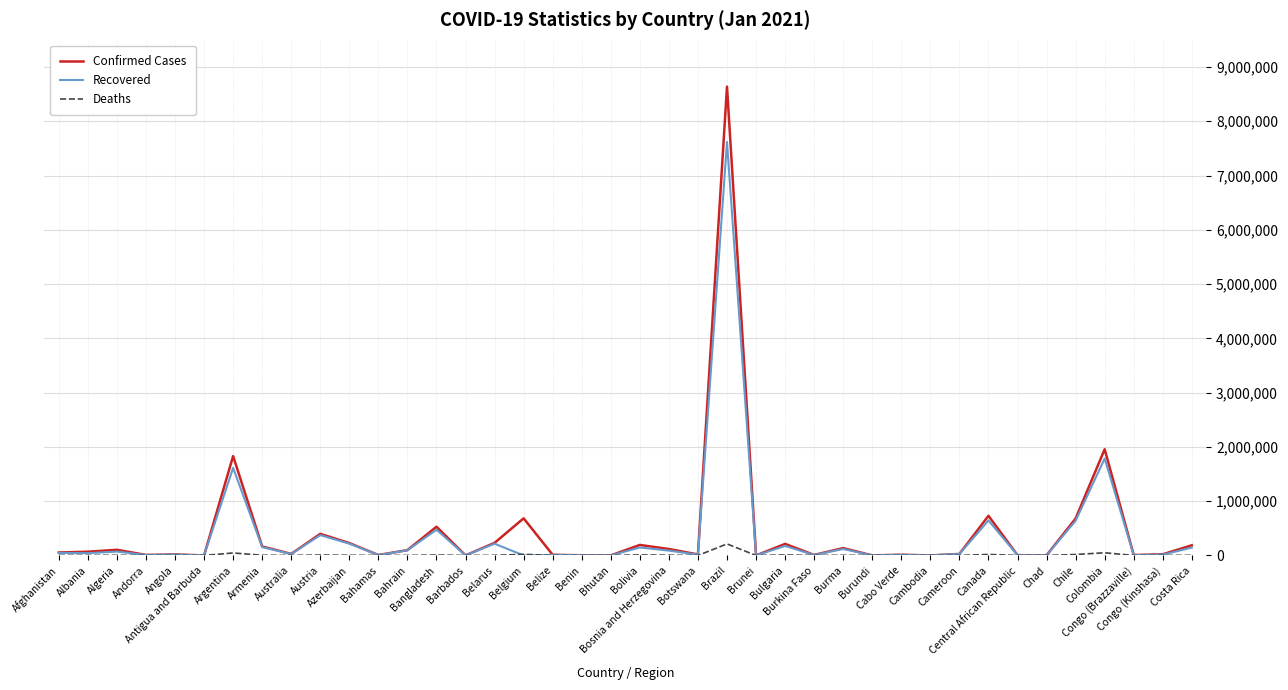

Which series has the widest spread of values?

Confirmed Cases